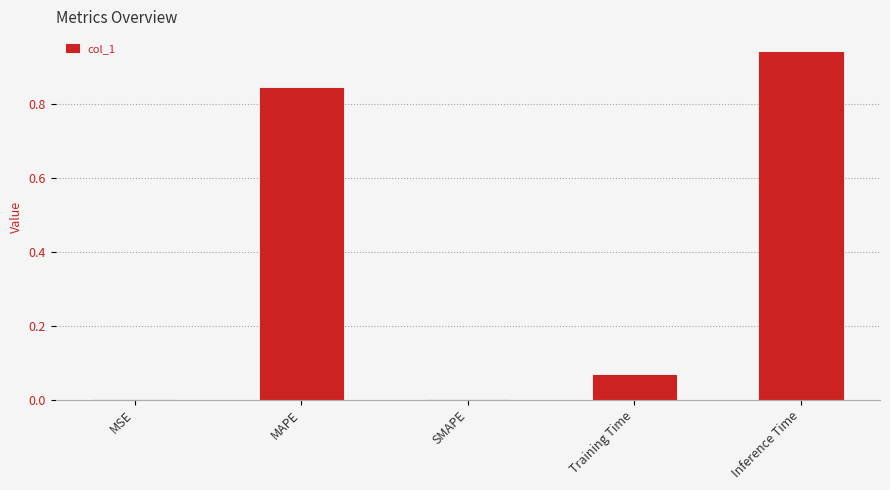

Which has a higher value, Inference Time or SMAPE?

Inference Time